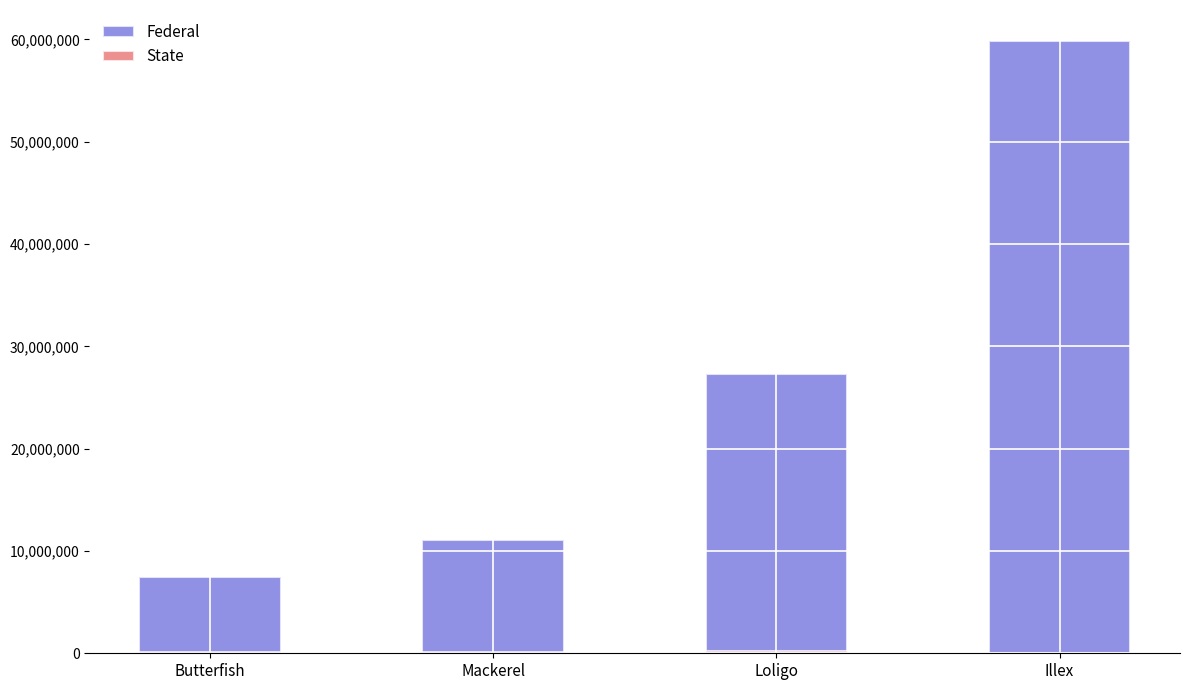

Reading right to left, list all the values displayed in this chart.

Federal: Illex=59884972	Loligo=27279750	Mackerel=11031839	Butterfish=7426545
State: Illex=285	Loligo=186489	Mackerel=95068	Butterfish=137813